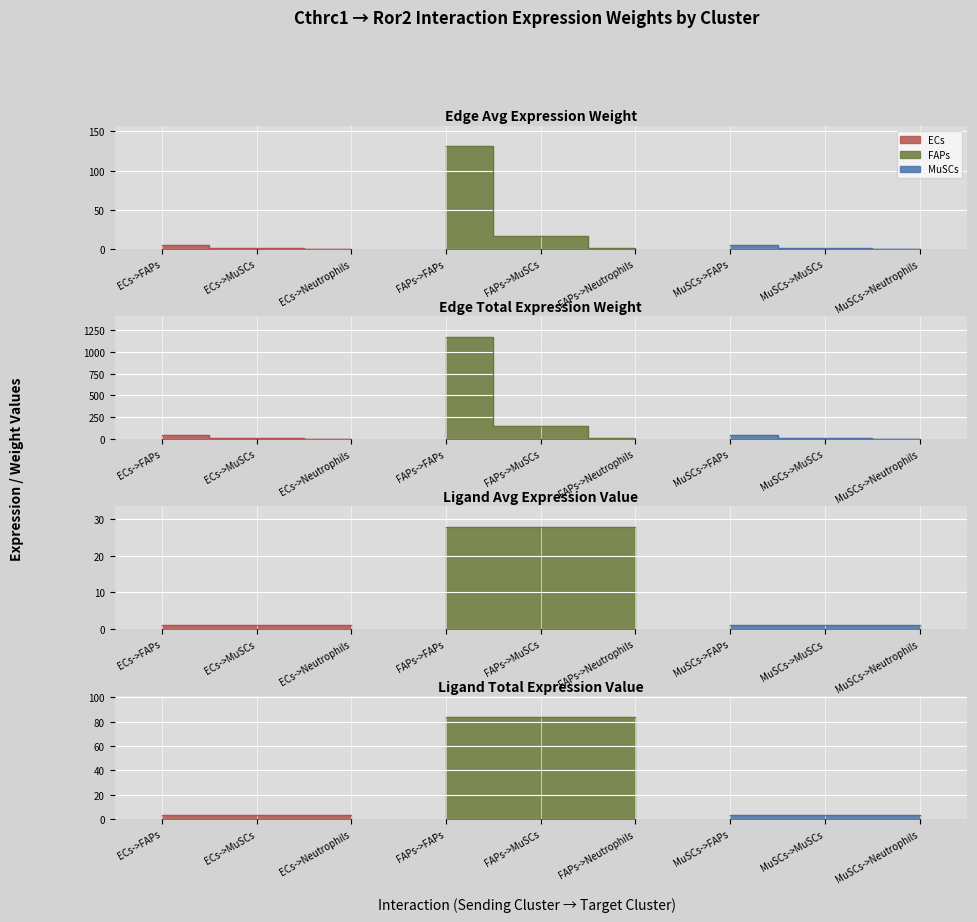

What is the value of the Ligand total expression value point at the 2nd from the left?

2.9